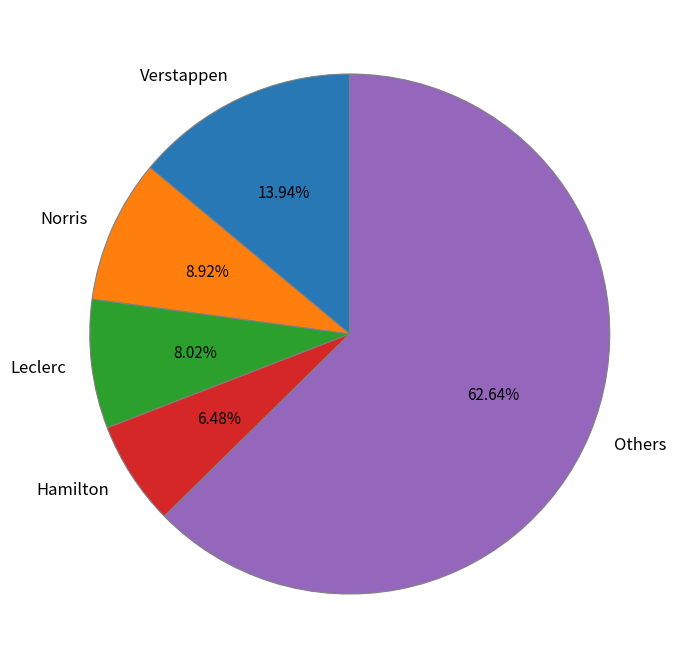

Combined, do Leclerc and Norris account for over 50%?

No